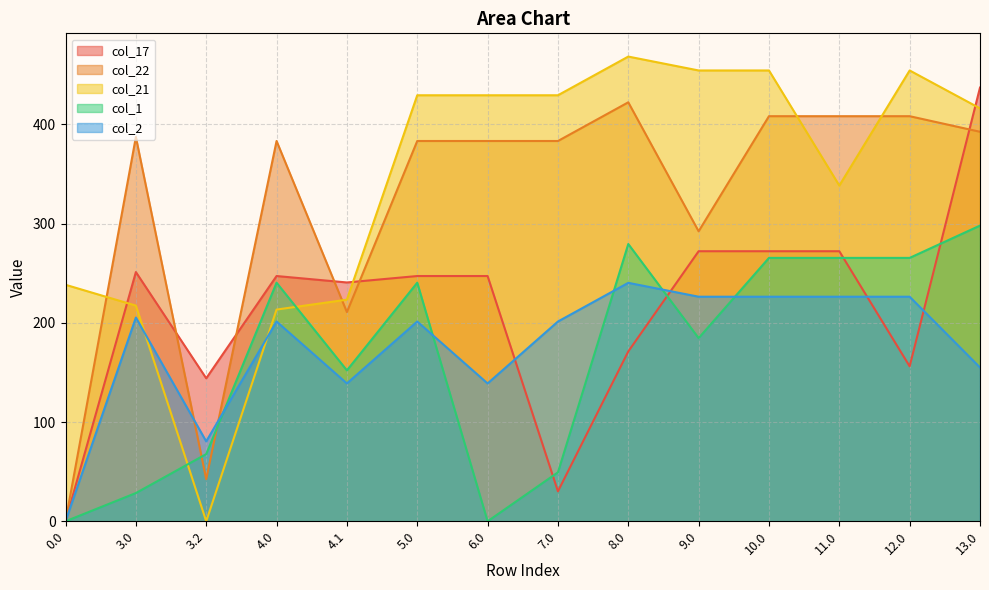

How many lines are shown in the chart?

5